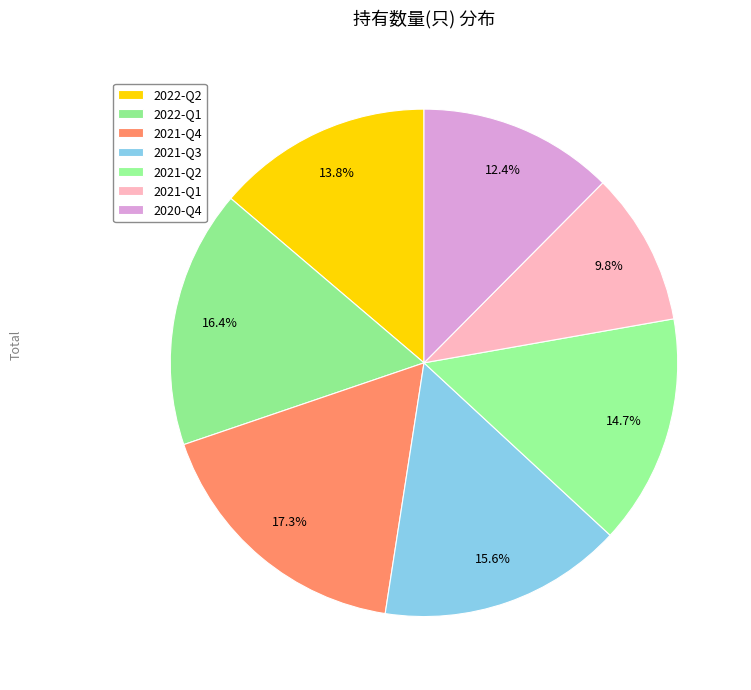

Is there a majority slice in this chart?

No